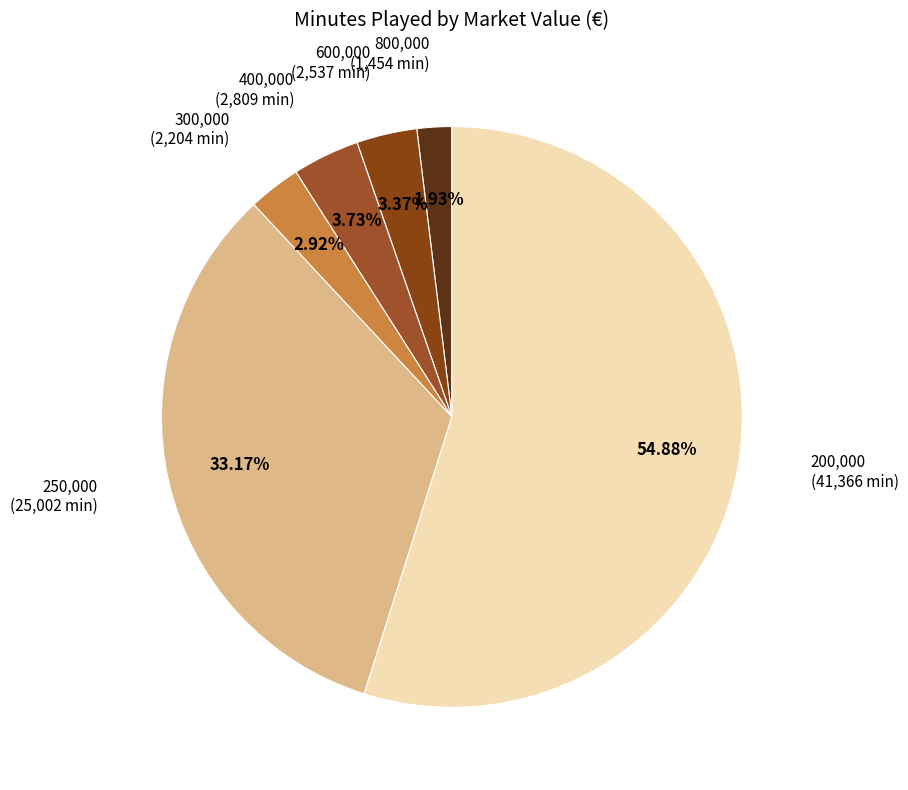

How many slices are in this pie chart?

6